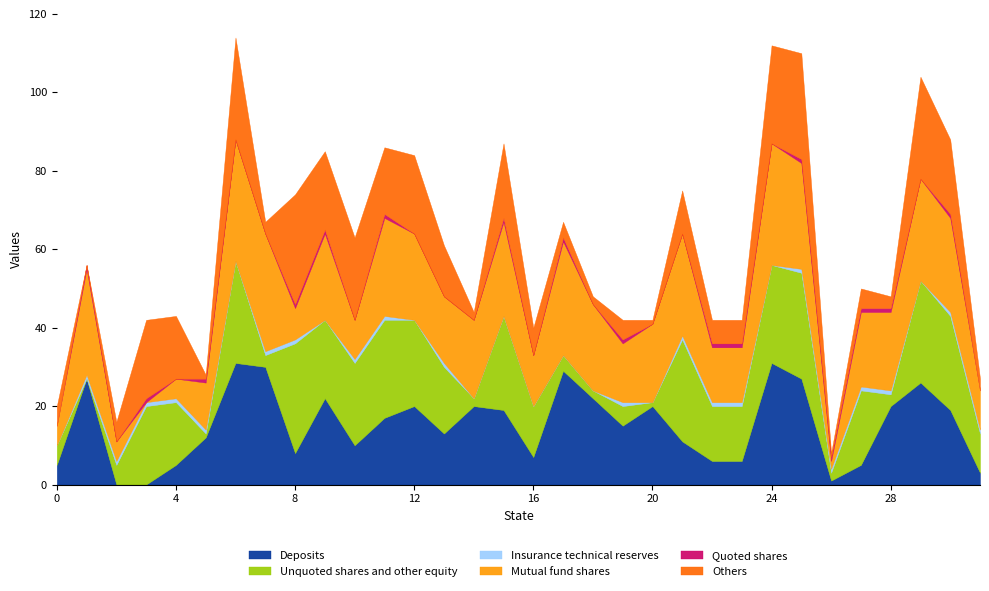

Reading left to right, what are all the values shown in this chart?

Deposits: 0=5	1=27	2=0	3=0	4=5	5=12	6=31	7=30	8=8	9=22	10=10	11=17	12=20	13=13	14=20	15=19	16=7	17=29	18=22	19=15	20=20	21=11	22=6	23=6	24=31	25=27	26=1	27=5	28=20	29=26	30=19	31=3
Unquoted shares and other equity: 0=5	1=0	2=5	3=20	4=16	5=1	6=26	7=3	8=28	9=20	10=21	11=25	12=22	13=17	14=2	15=24	16=13	17=4	18=2	19=5	20=1	21=26	22=14	23=14	24=25	25=27	26=2	27=19	28=3	29=26	30=24	31=10
Insurance technical reserves: 0=0	1=1	2=1	3=1	4=1	5=1	6=0	7=1	8=1	9=0	10=1	11=1	12=0	13=1	14=0	15=0	16=0	17=0	18=0	19=1	20=0	21=1	22=1	23=1	24=0	25=1	26=1	27=1	28=1	29=0	30=1	31=1
Mutual fund shares: 0=5	1=27	2=5	3=0	4=5	5=12	6=31	7=30	8=8	9=22	10=10	11=25	12=22	13=17	14=20	15=24	16=13	17=29	18=22	19=15	20=20	21=26	22=14	23=14	24=31	25=27	26=2	27=19	28=20	29=26	30=24	31=10
Quoted shares: 0=0	1=1	2=0	3=1	4=0	5=1	6=0	7=0	8=1	9=1	10=0	11=1	12=0	13=0	14=0	15=1	16=0	17=1	18=0	19=1	20=0	21=0	22=1	23=1	24=0	25=1	26=1	27=1	28=1	29=0	30=1	31=0
Others: 0=5	1=0	2=5	3=20	4=16	5=1	6=26	7=3	8=28	9=20	10=21	11=17	12=20	13=13	14=2	15=19	16=7	17=4	18=2	19=5	20=1	21=11	22=6	23=6	24=25	25=27	26=1	27=5	28=3	29=26	30=19	31=3